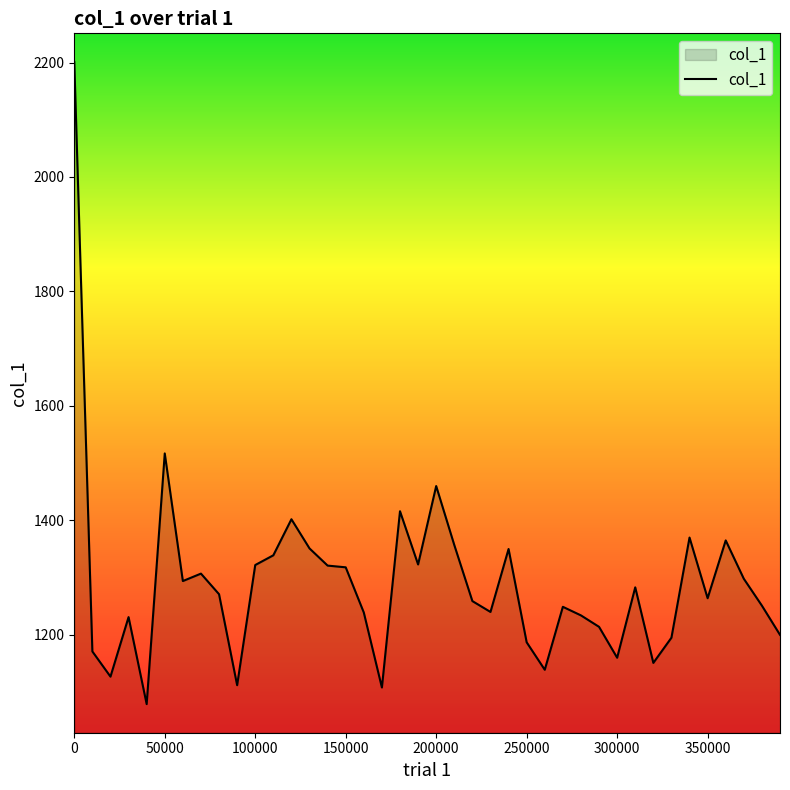

How many lines are shown in the chart?

1